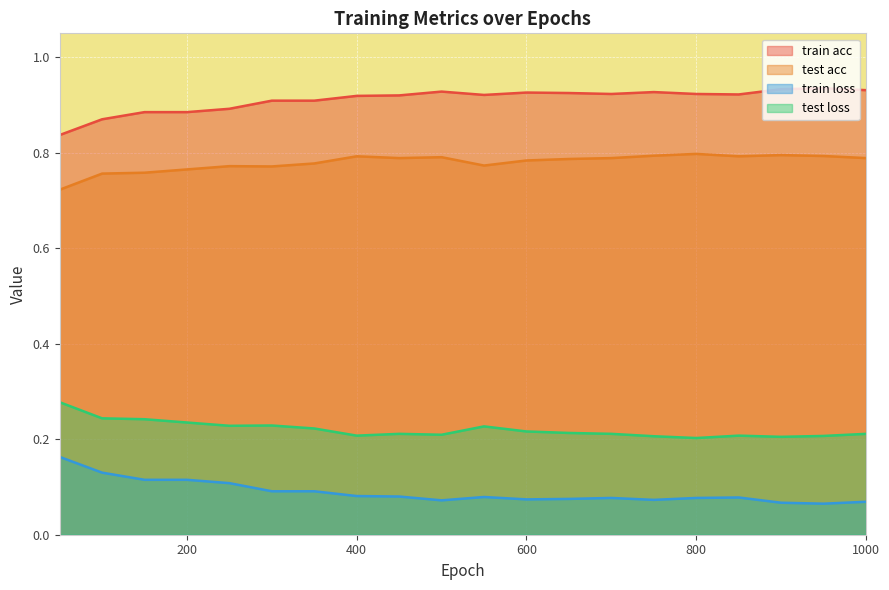

Rank the series by their average value, from highest to lowest.

train acc, test acc, test loss, train loss